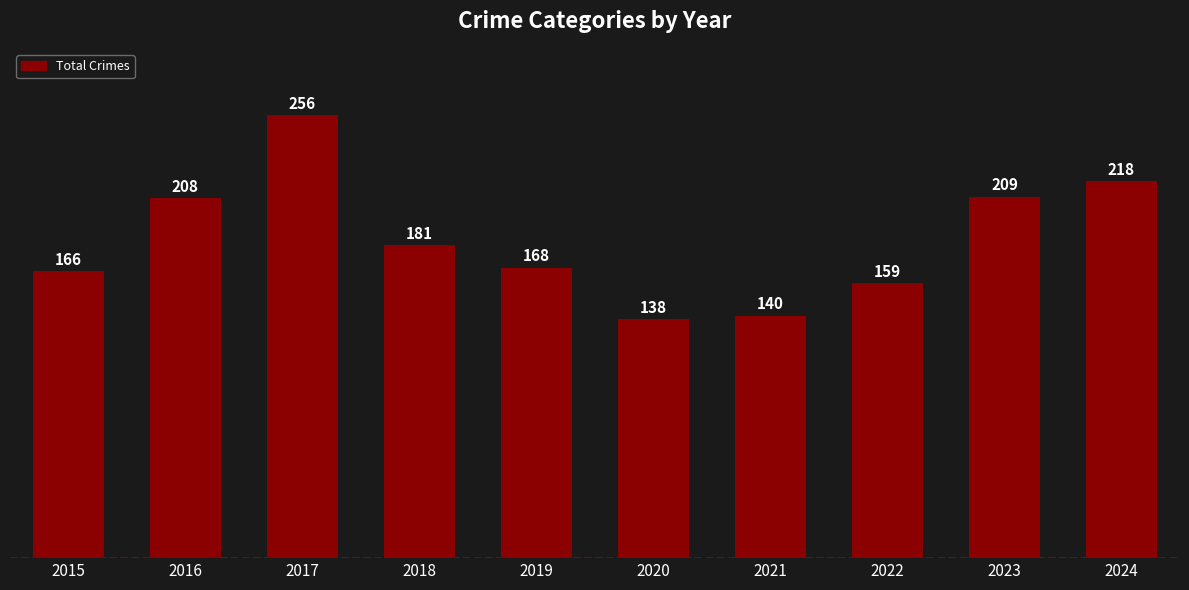

What is the sum of the values at 2023 and 2021?

349